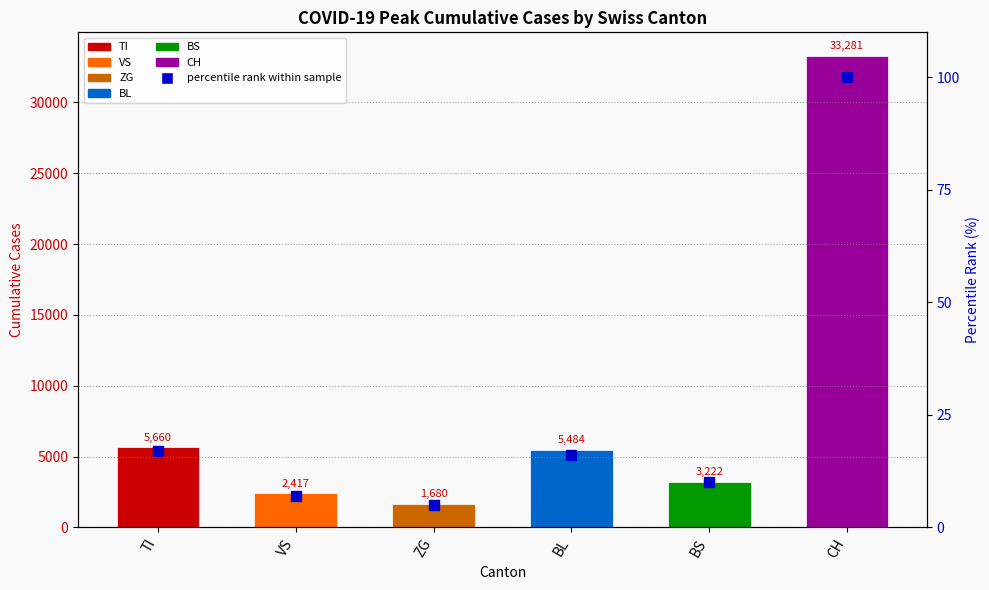

Between ZG and VS, which is larger?

VS